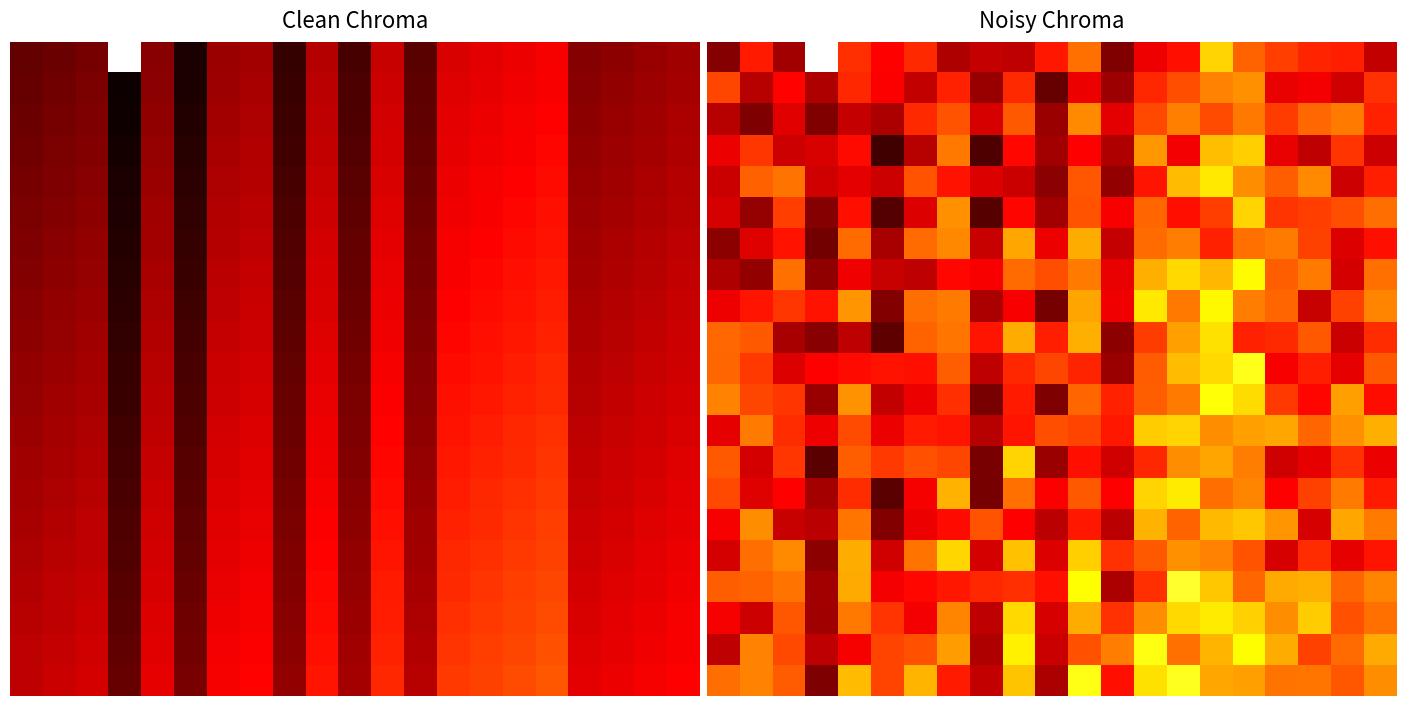

What is the difference between the highest and lowest values at 18?

0.4